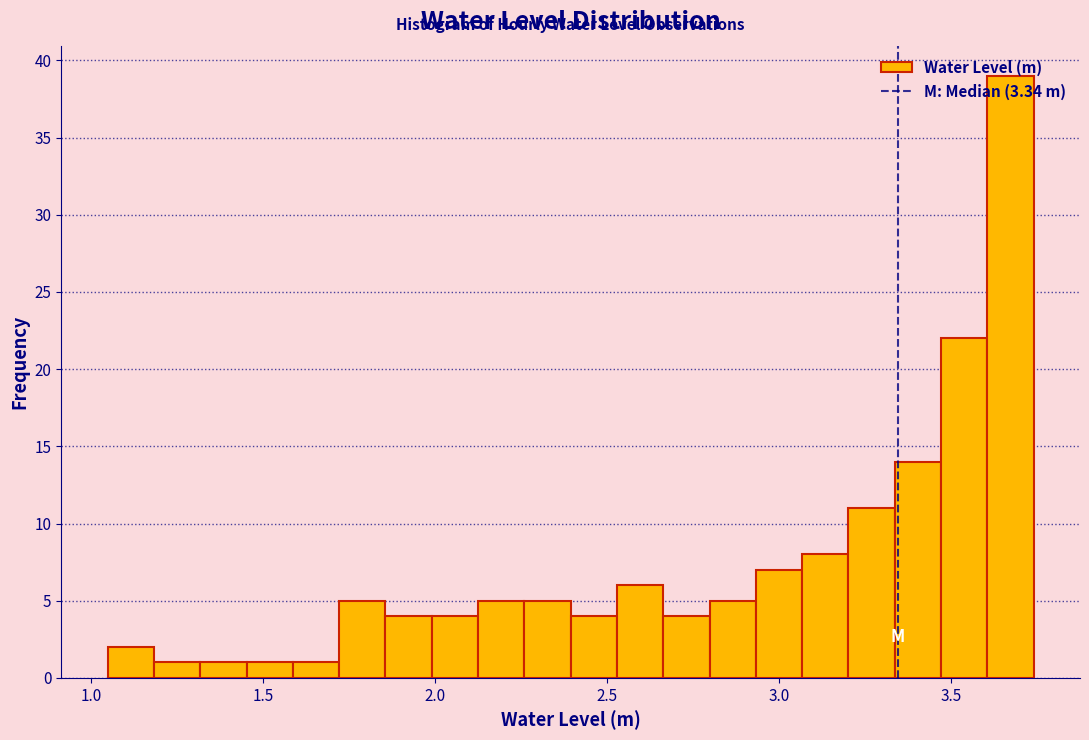

Around what value on the x-axis is the tallest bar? Give the approximate position of its centre, as read against the axis.

3.65